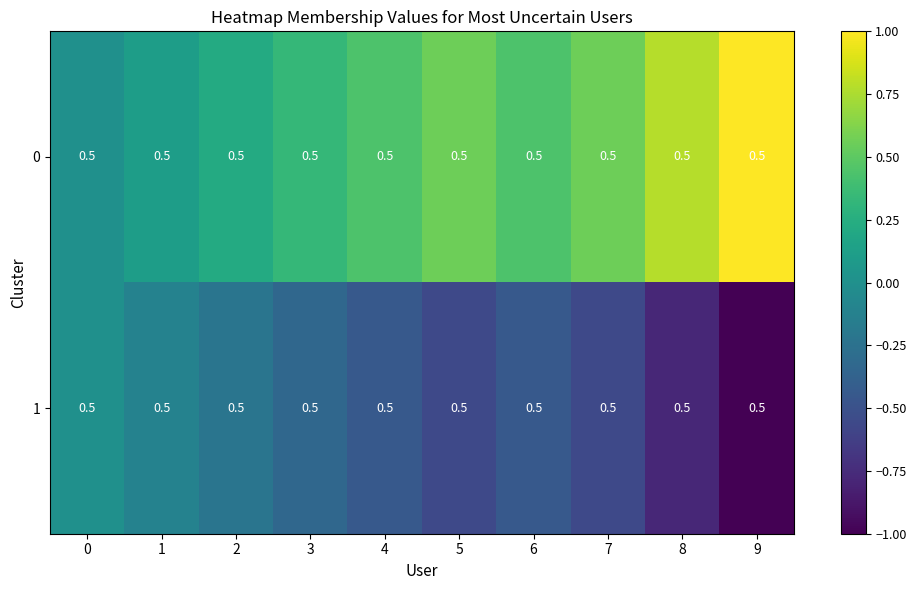

Reading left to right, extract all data points from this chart.

0: 0=0.5	1=0.5	2=0.5	3=0.5	4=0.5	5=0.5	6=0.5	7=0.5	8=0.5	9=0.5
1: 0=0.5	1=0.5	2=0.5	3=0.5	4=0.5	5=0.5	6=0.5	7=0.5	8=0.5	9=0.5